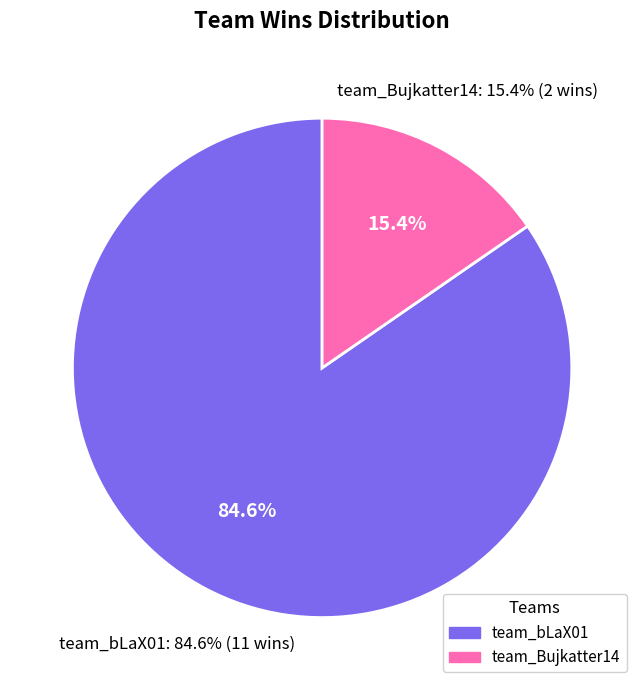

Does team_bLaX01 represent more than half of the total?

Yes